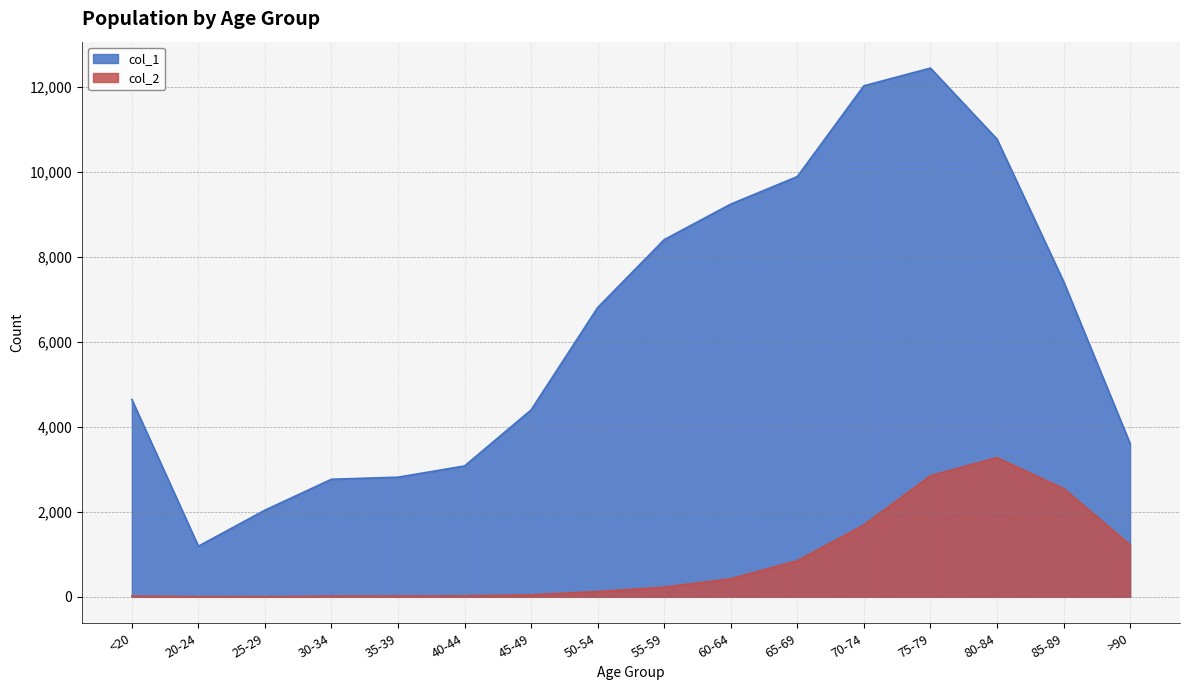

Reading left to right, what are all the values shown in this chart?

col_1: 4641	1191	2038	2765	2814	3078	4396	6803	8400	9236	9883	12018	12434	10764	7417	3604
col_2: 18	4	3	17	18	24	47	126	227	426	850	1690	2848	3273	2548	1224